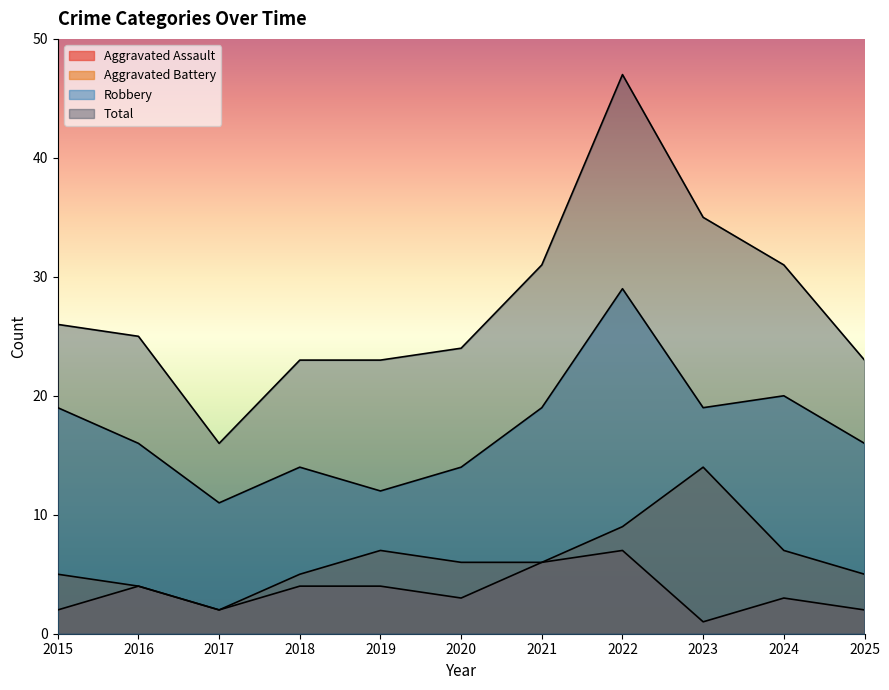

The value of Aggravated Assault at 2023 is 2. True or false?

False